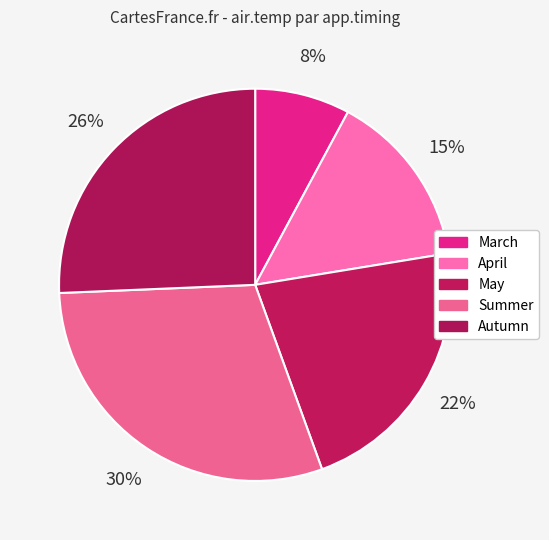

To the nearest percent, what portion does May represent?

22%